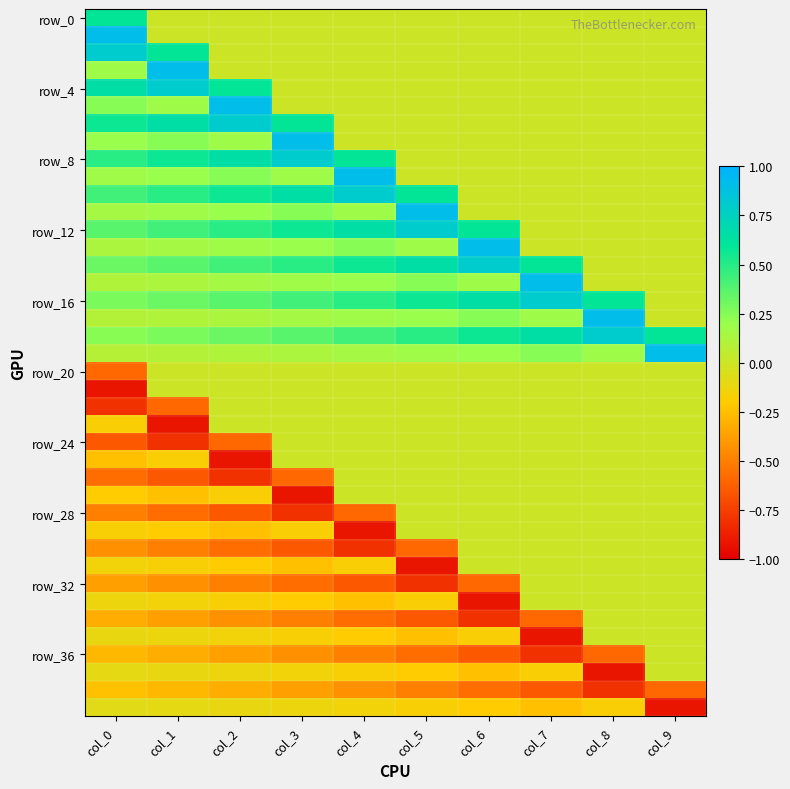

At which category does the chart reach its peak across all series?

col_0